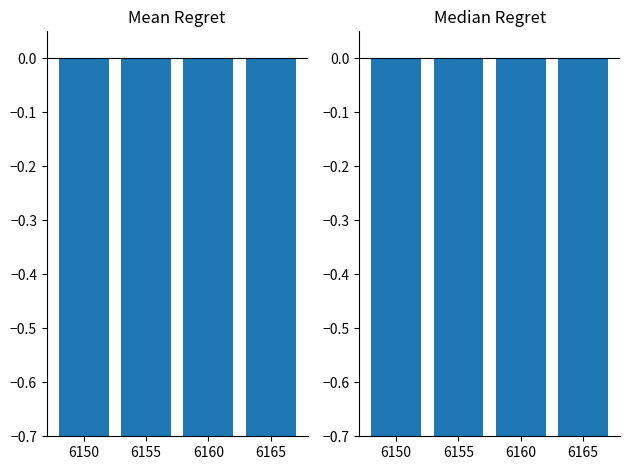

How many groups of bars are there?

4